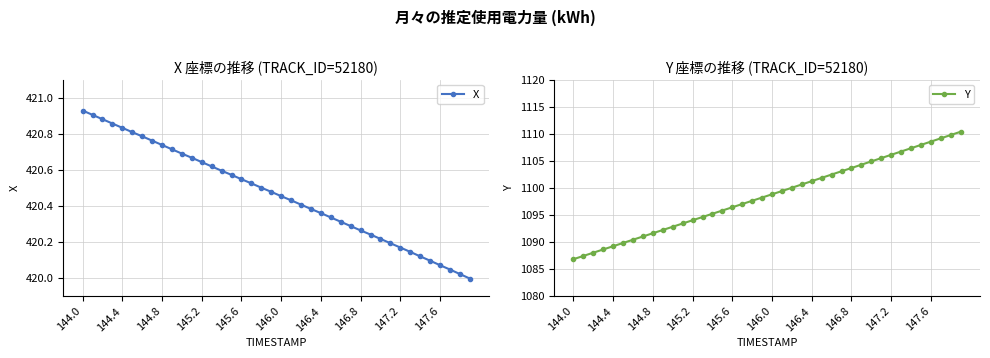

How many series are shown in this chart?

2